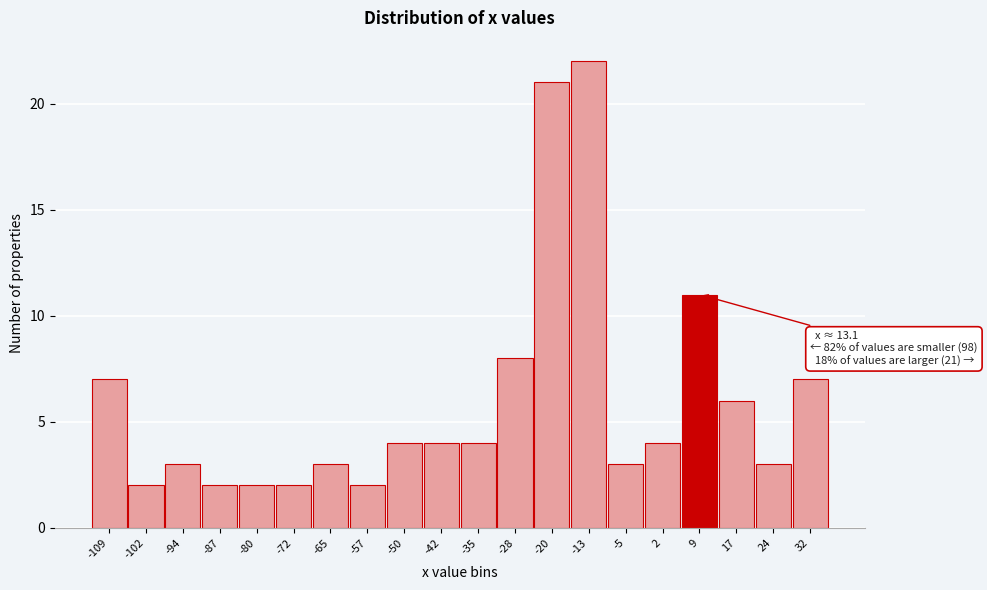

Reading left to right, list all the values displayed in this chart.

-109=7	-102=2	-94=3	-87=2	-80=2	-72=2	-65=3	-57=2	-50=4	-42=4	-35=4	-28=8	-20=21	-13=22	-5=3	2=4	9=11	17=6	24=3	32=7